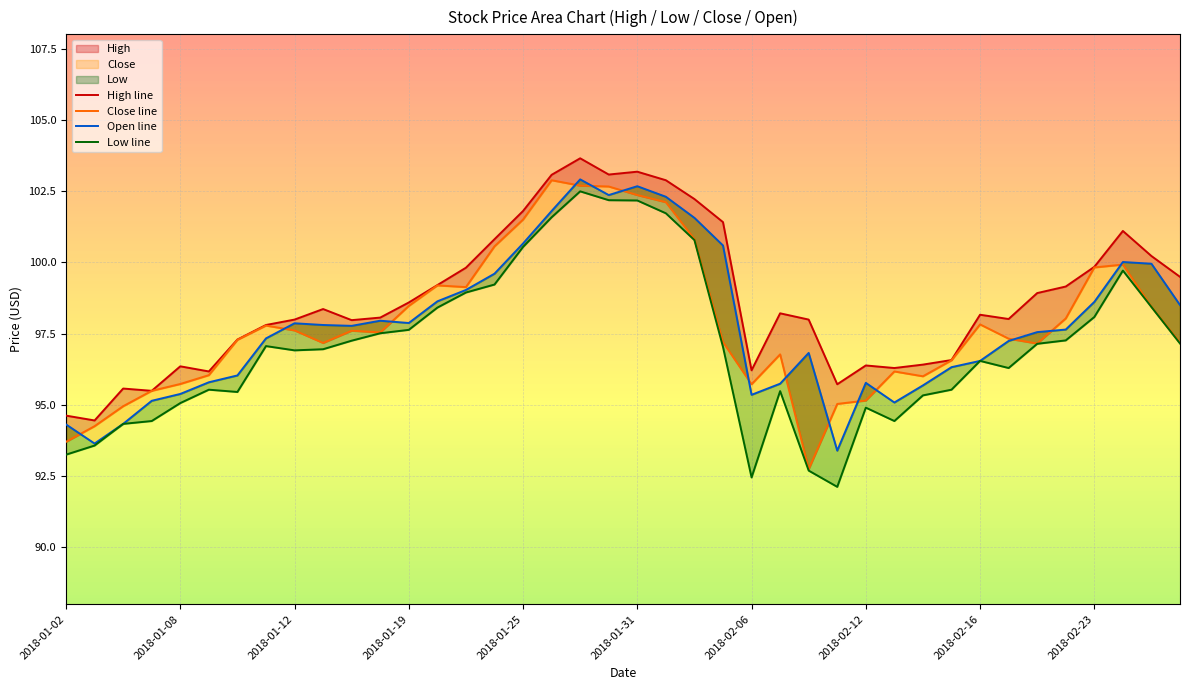

The Open line series shows 38.2 at 2018-01-25. True or false?

False